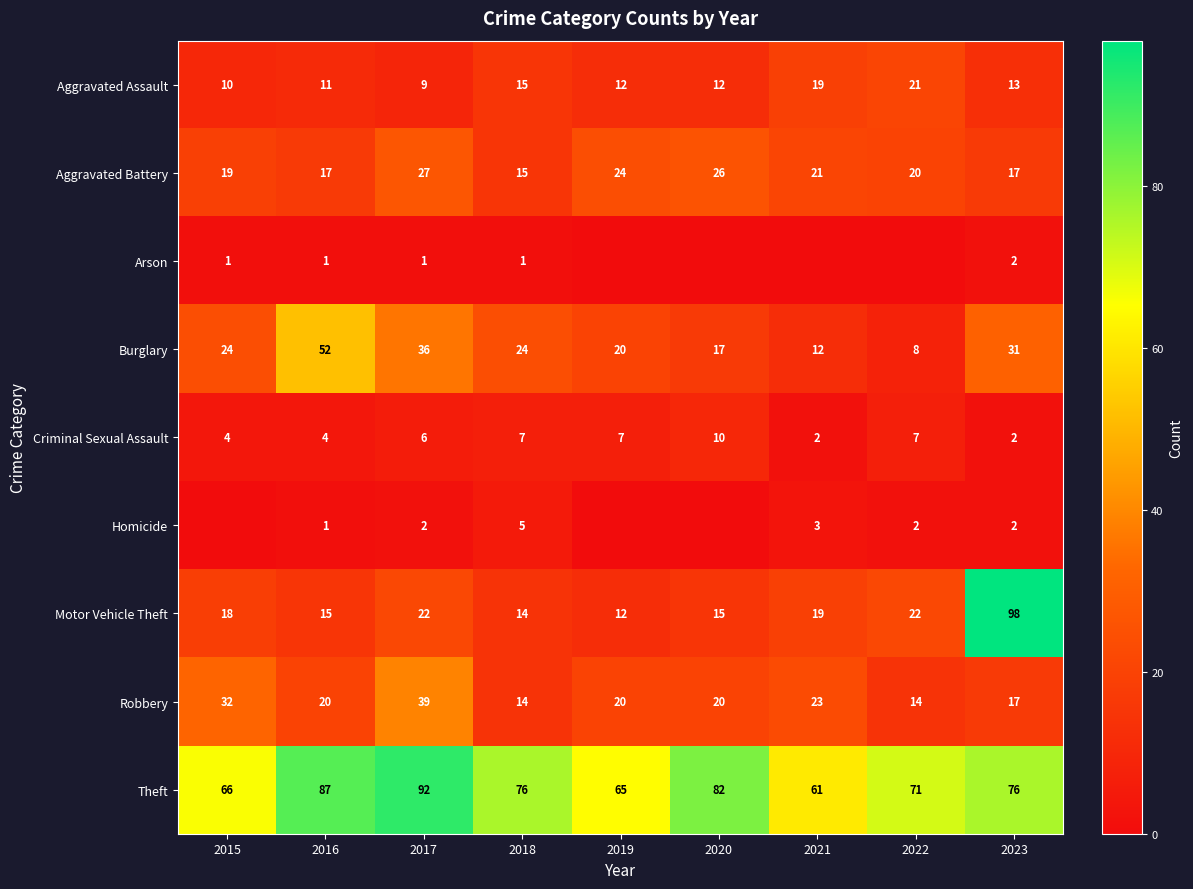

What is the difference between the maximum and second lowest values in the Theft series?

27